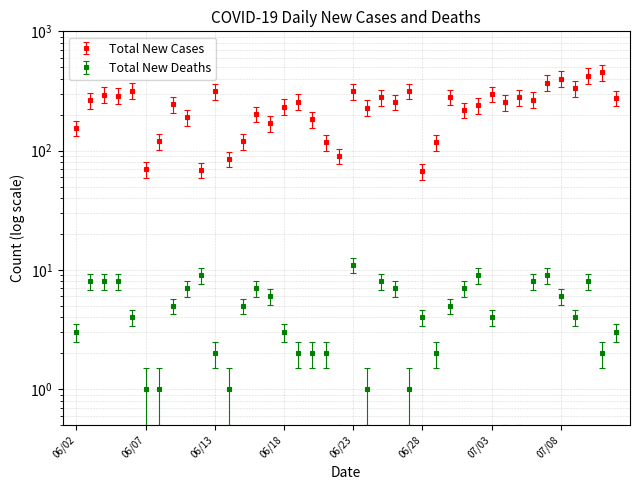

Reading left to right, extract all data points from this chart.

Total New Cases: 06/02=155	06/03=265	06/04=295	06/05=289	06/06=319	06/07=70	06/08=120	06/09=245	06/10=191	06/11=69	06/13=315	06/14=85	06/15=120	06/16=203	06/17=170	06/18=234	06/19=258	06/20=183	06/21=117	06/22=90	06/23=315	06/24=229	06/25=280	06/26=256	06/27=316	06/28=67	06/29=117	06/30=282	07/01=220	07/02=239	07/03=299	07/04=255	07/05=280	07/06=268	07/07=371	07/08=402	07/09=333	07/10=426	07/11=453	07/12=277
Total New Deaths: 06/02=3	06/03=8	06/04=8	06/05=8	06/06=4	06/07=1	06/08=1	06/09=5	06/10=7	06/11=9	06/13=2	06/14=1	06/15=5	06/16=7	06/17=6	06/18=3	06/19=2	06/20=2	06/21=2	06/22=0	06/23=11	06/24=1	06/25=8	06/26=7	06/27=1	06/28=4	06/29=2	06/30=5	07/01=7	07/02=9	07/03=4	07/04=0	07/05=0	07/06=8	07/07=9	07/08=6	07/09=4	07/10=8	07/11=2	07/12=3